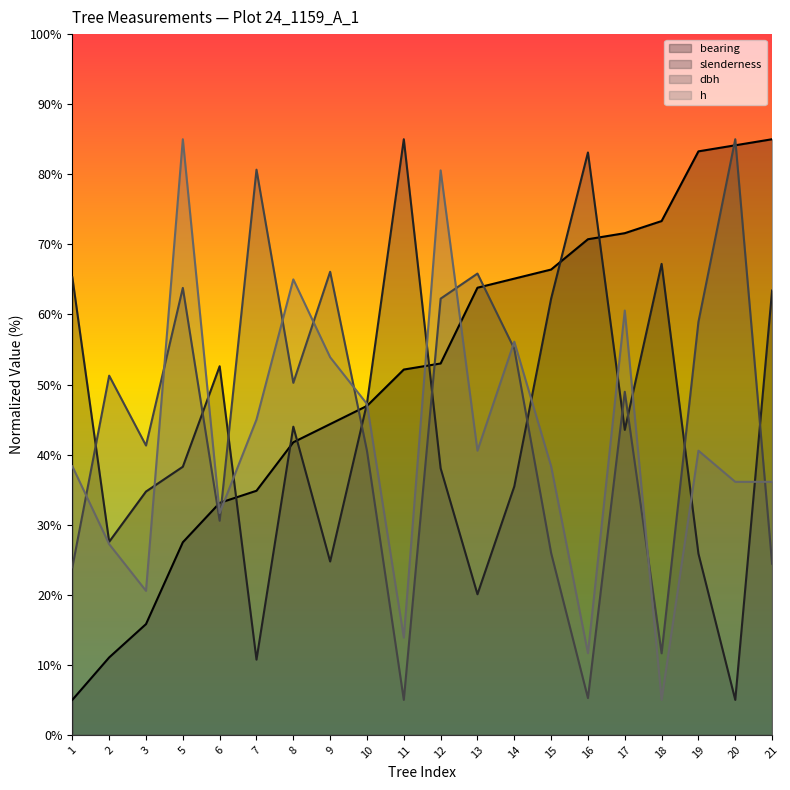

Reading left to right, extract all data points from this chart.

bearing: 1=5.0	2=11.1	3=15.8	5=27.5	6=33.1	7=34.8	8=41.8	9=44.4	10=46.9	11=52.1	12=53.0	13=63.8	14=65.1	15=66.4	16=70.7	17=71.6	18=73.3	19=83.3	20=84.1	21=85.0
slenderness: 1=65.3	2=27.6	3=34.7	5=38.3	6=52.6	7=10.7	8=44.0	9=24.7	10=47.3	11=85.0	12=38.0	13=20.1	14=35.5	15=62.3	16=83.1	17=43.5	18=67.2	19=25.9	20=5.0	21=63.4
dbh: 1=23.9	2=51.3	3=41.3	5=63.8	6=30.6	7=80.7	8=50.2	9=66.1	10=40.5	11=5.0	12=62.3	13=65.8	14=55.1	15=26.0	16=5.3	17=49.0	18=11.6	19=58.9	20=85.0	21=24.4
h: 1=38.3	2=27.2	3=20.6	5=85.0	6=31.7	7=45.0	8=65.0	9=53.9	10=47.2	11=13.9	12=80.6	13=40.6	14=56.1	15=38.3	16=11.7	17=60.6	18=5.0	19=40.6	20=36.1	21=36.1